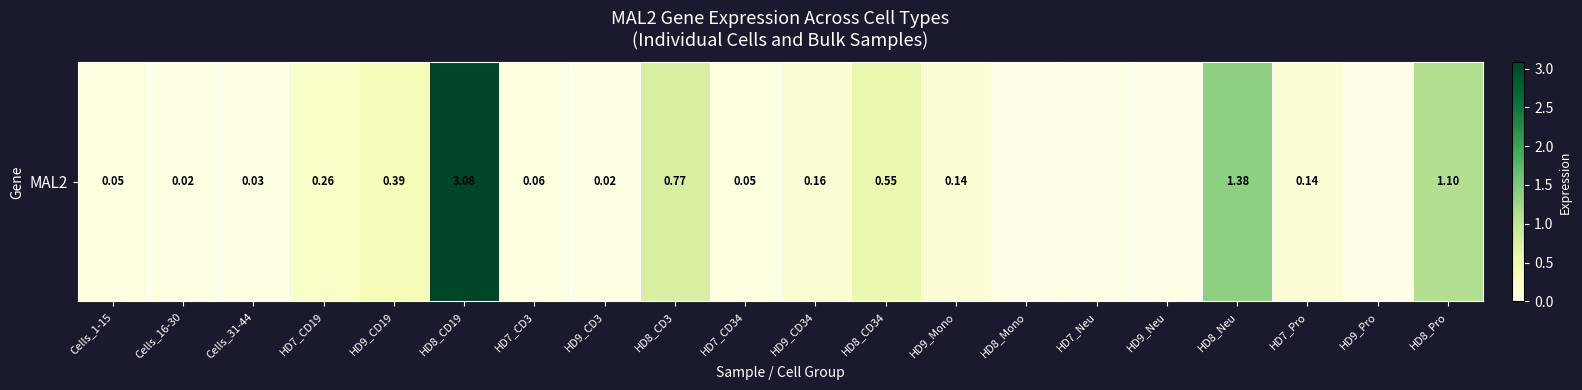

What is the sum of the values at HD9_CD34 and HD7_Pro?

0.3